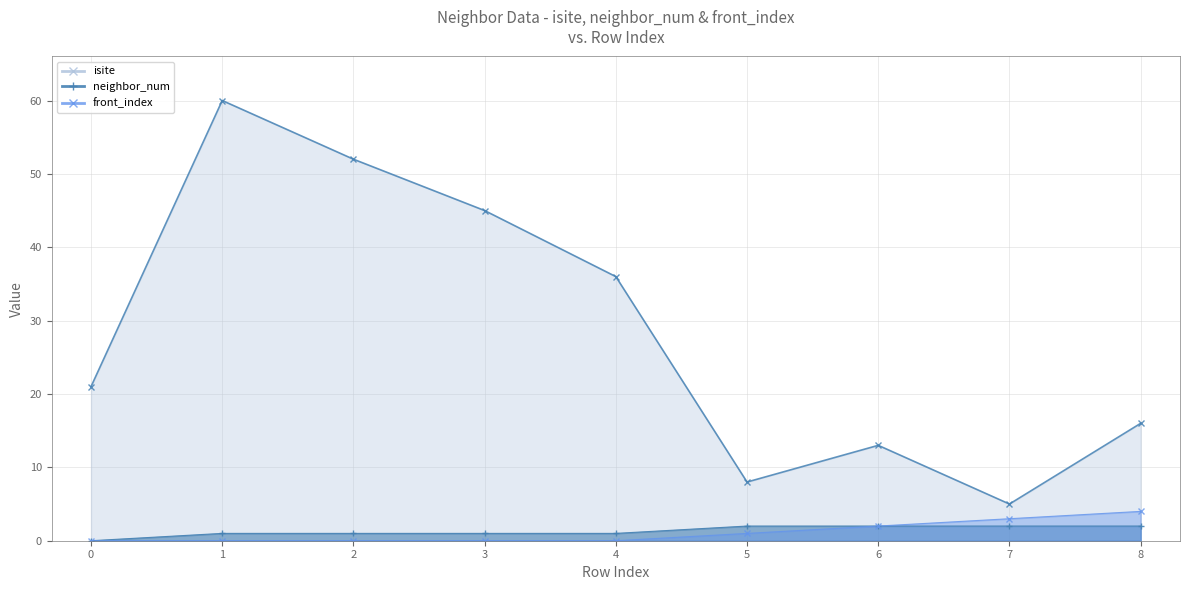

True or false: isite has a value of 5 at 7.

True